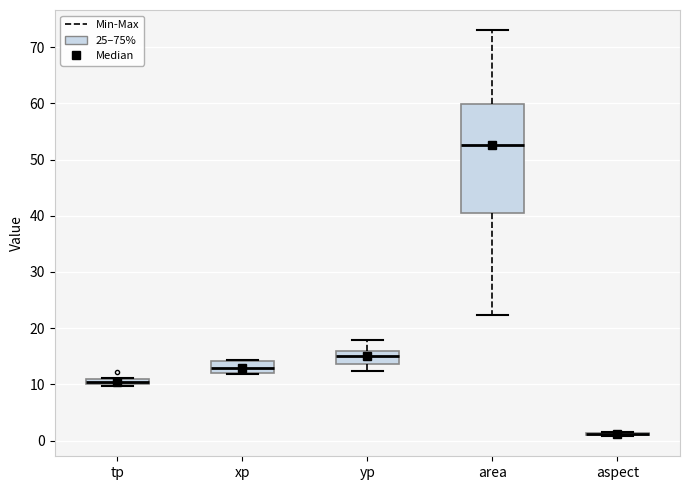

Where is the upper edge of the box for tp on the y-axis? The values are not printed on the chart, so give them approximately, as read against the axis.

11